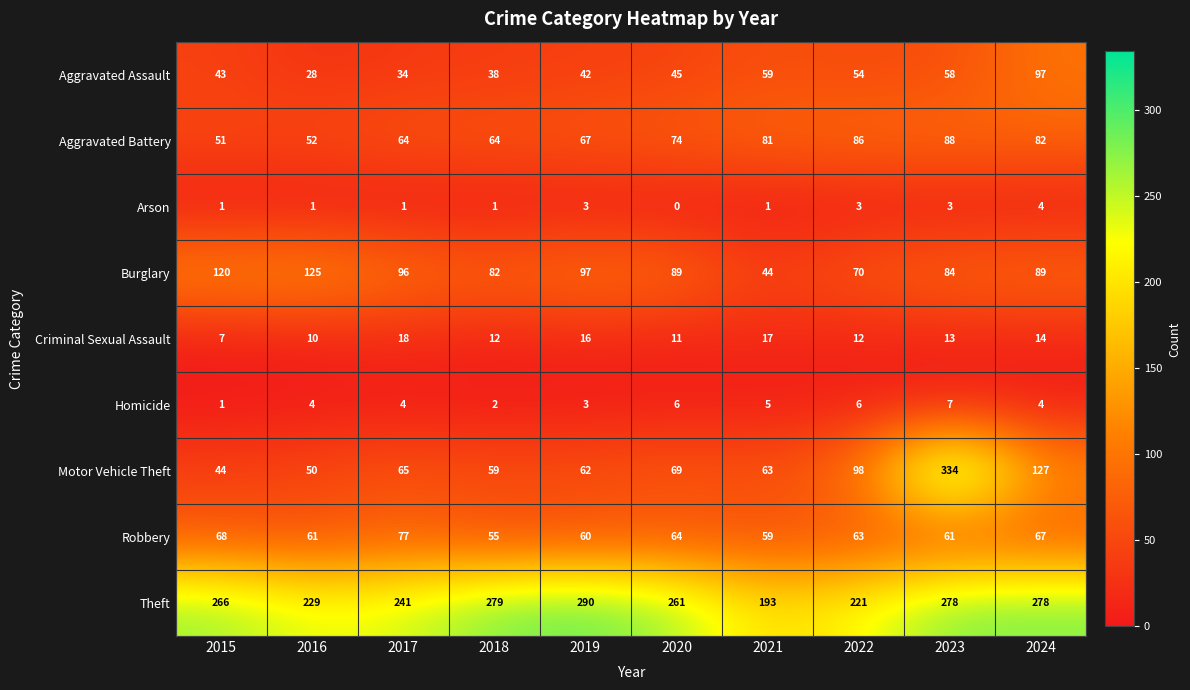

How many series are shown in this chart?

9